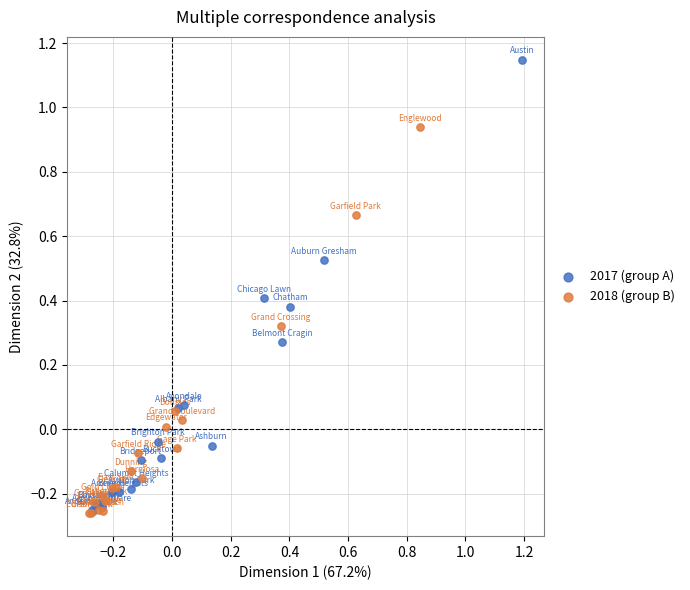

Which series has the largest Y range (max minus min)?

2017 (group A)